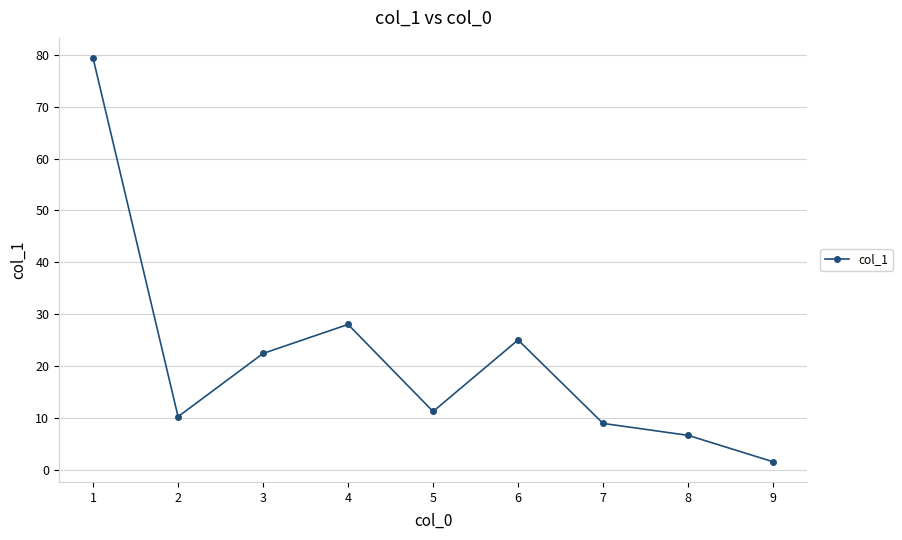

What is the approximate value at 6?

25.0